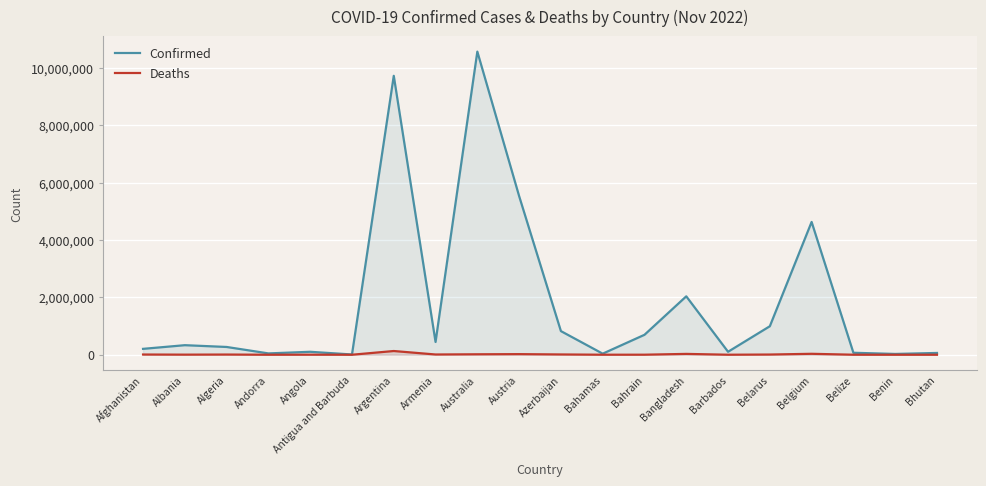

Does the chart display data point markers on the line(s)?

No